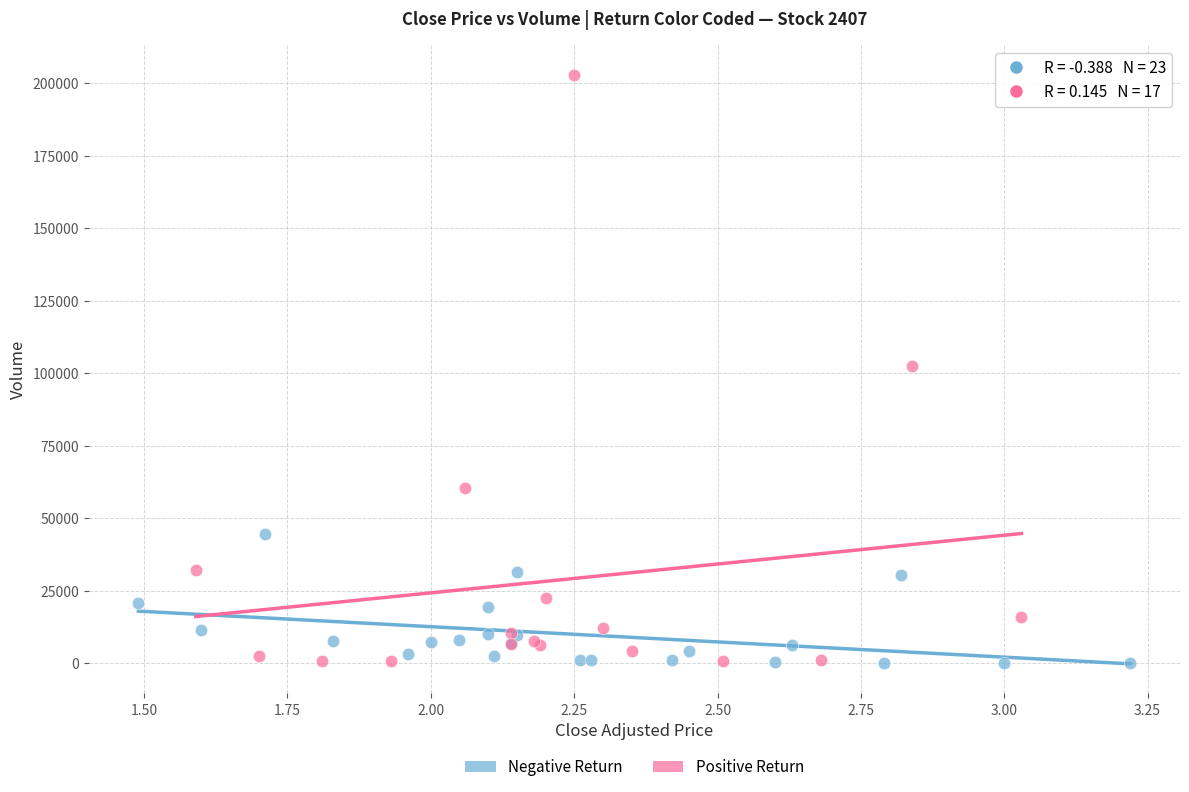

Which series reaches the maximum Y coordinate?

Positive Return